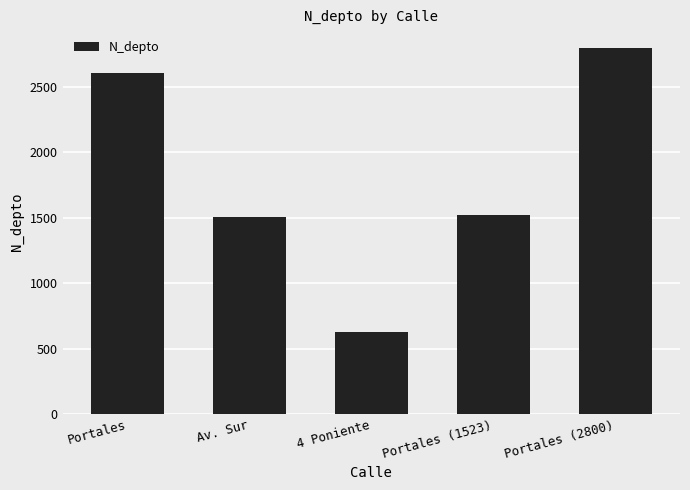

What is the ratio of the value at Portales (1523) to the value at 4 Poniente?

2.4